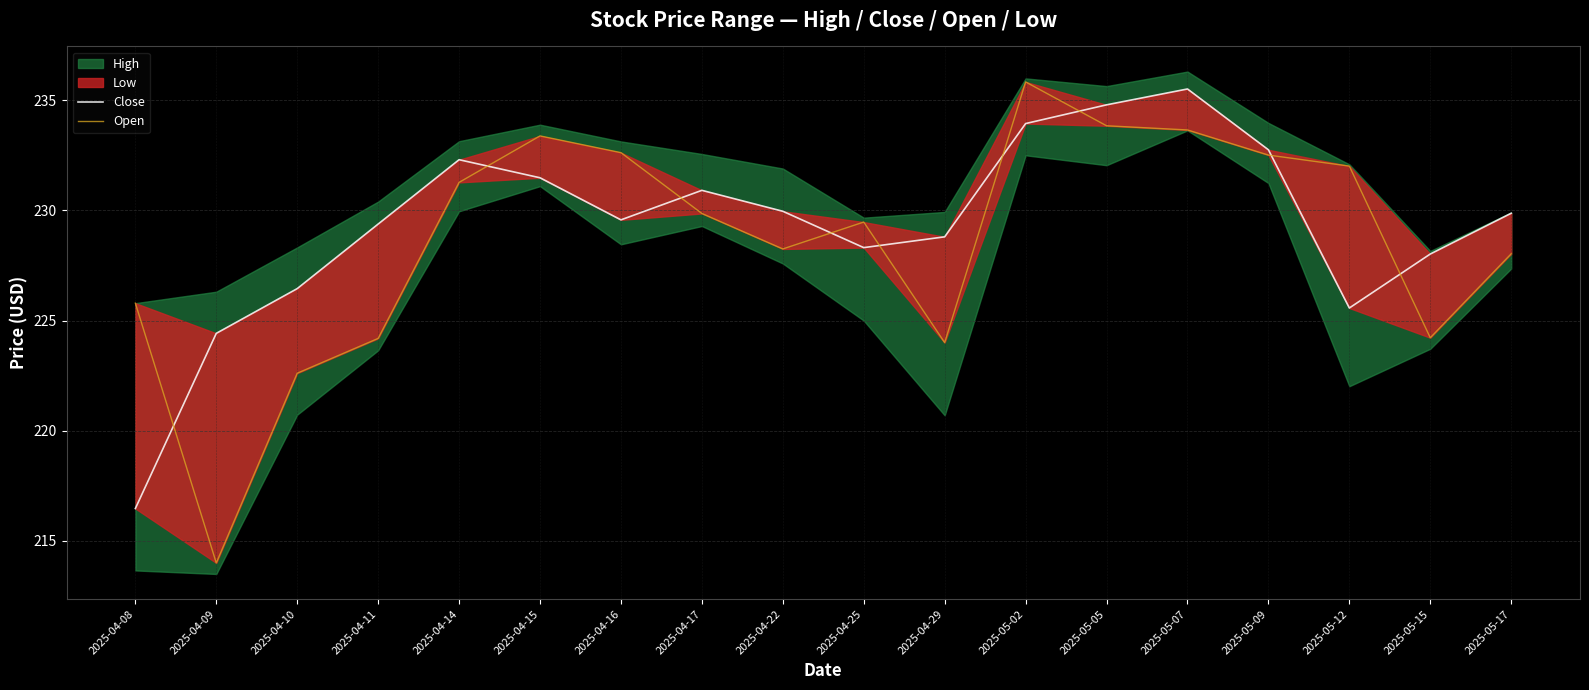

Rank the series at 2025-05-12 from highest to lowest value.

Open, Close